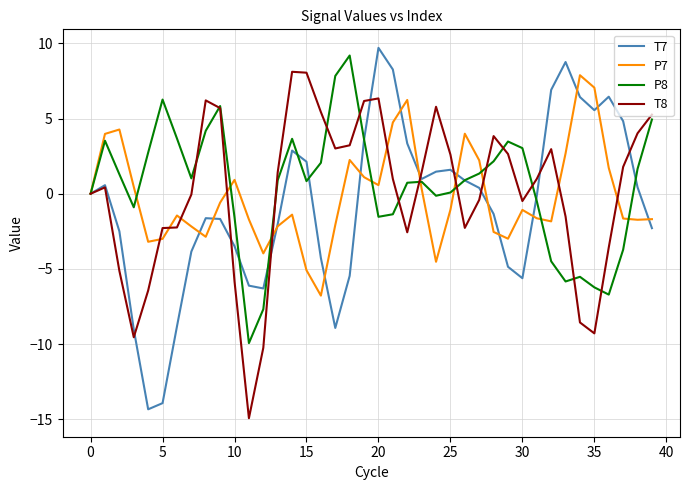

What is the maximum value for P7?

7.9